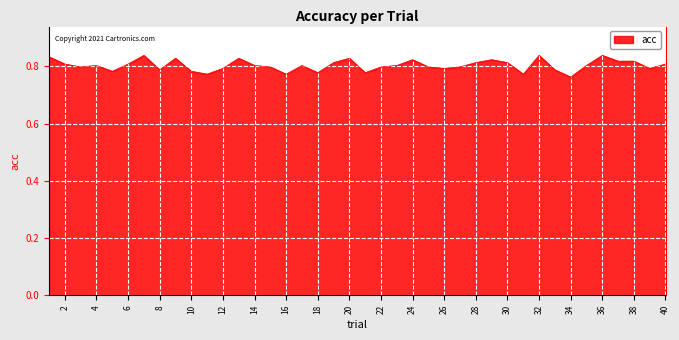

At which category does the chart reach its peak across all series?

7